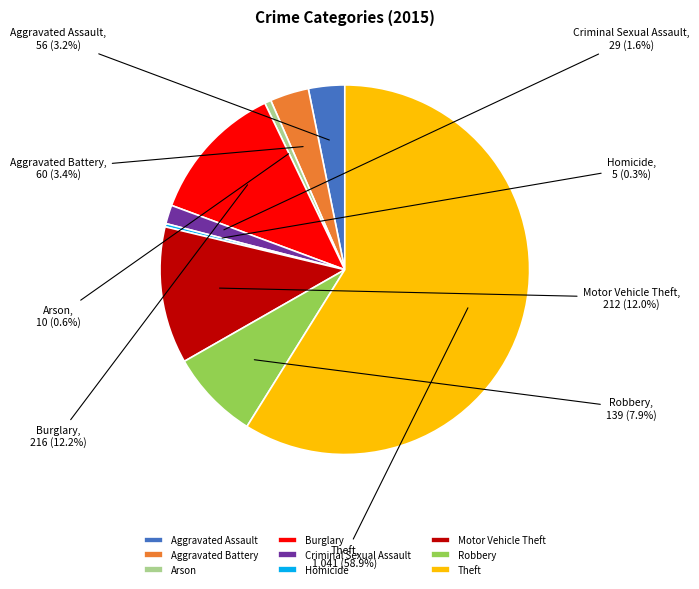

Is it true that Burglary is 12% of the pie?

True